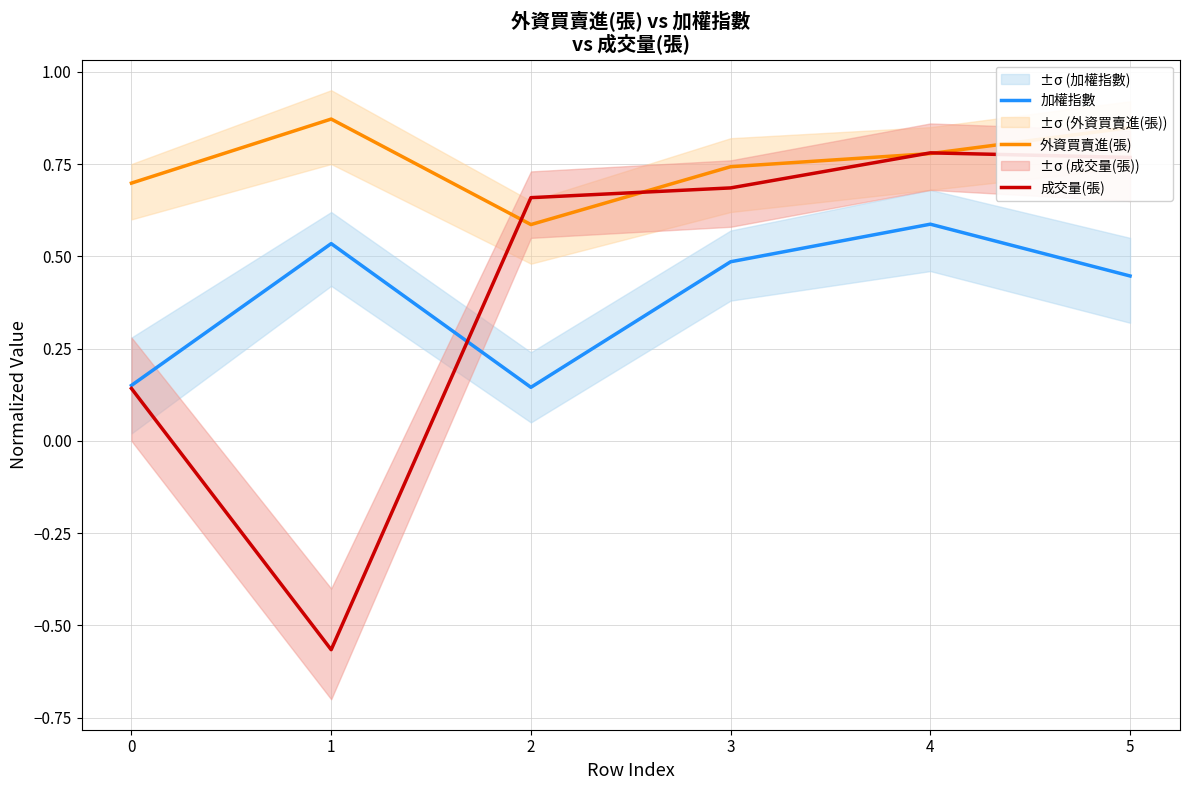

What is the smallest value displayed?

-0.6